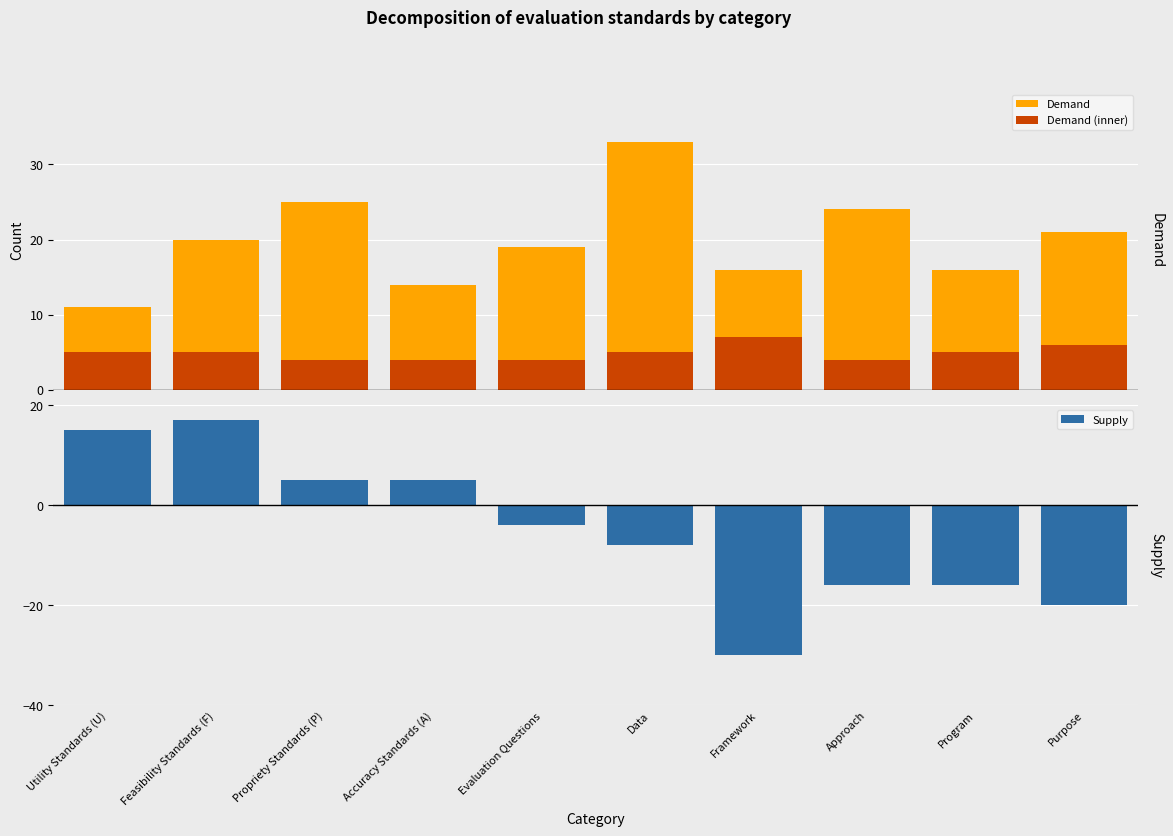

At which category does the chart reach its minimum across all series?

Framework